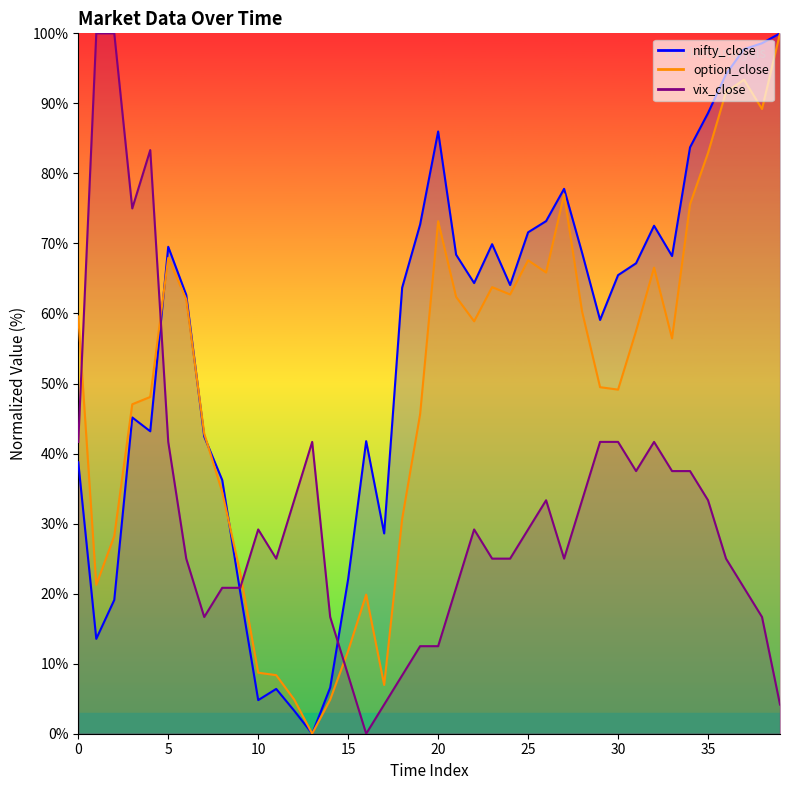

What is the difference between the highest and lowest values at 2?

80.9